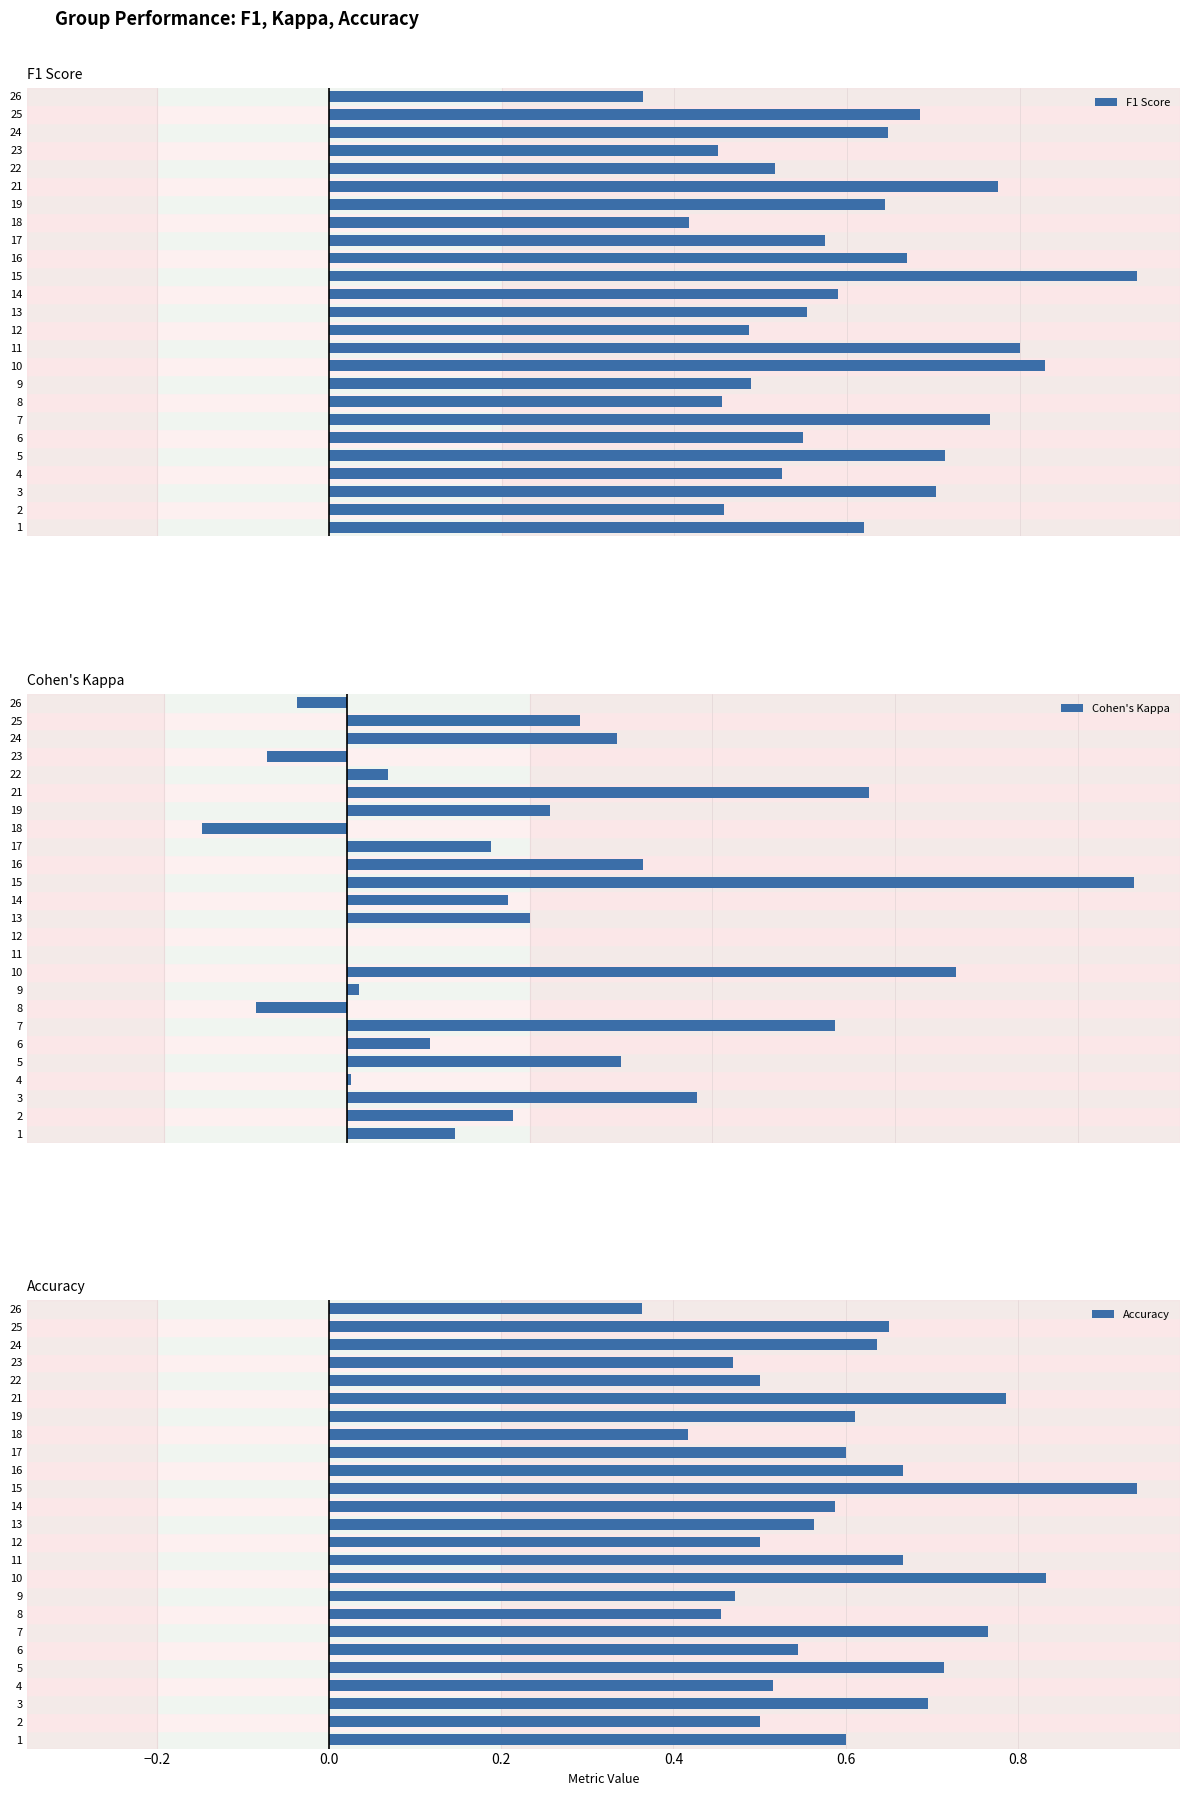

Where is Accuracy nearest to the value 0?

26